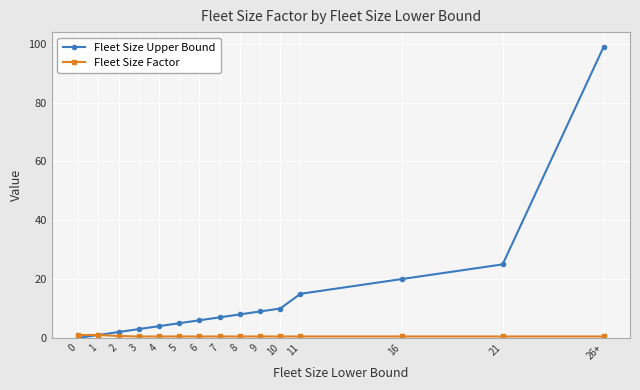

True or false: Fleet Size Upper Bound has a value of 3.3 at 8.

False